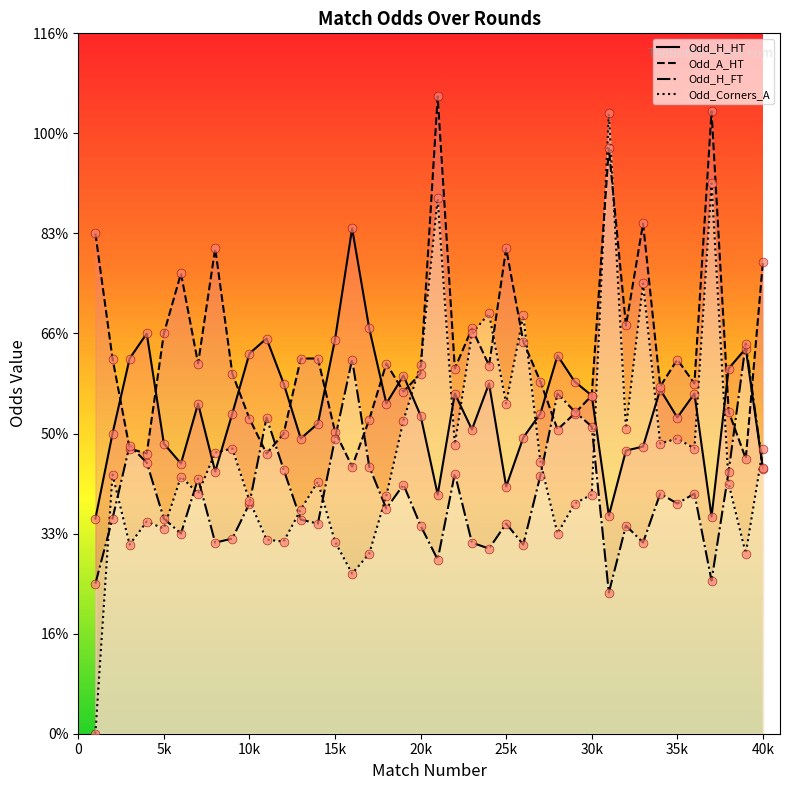

Which series has the largest total across all categories?

Odd_A_HT